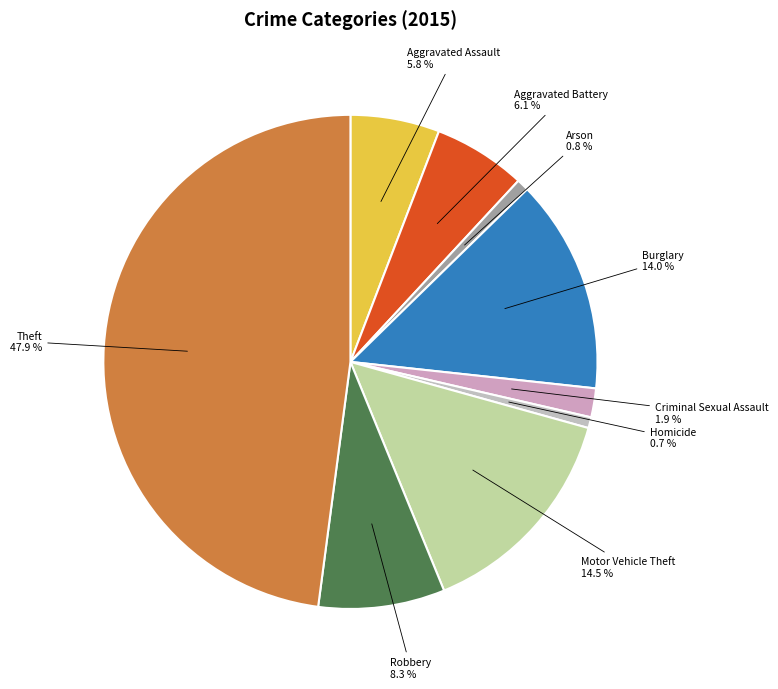

Does any single category account for the majority?

No